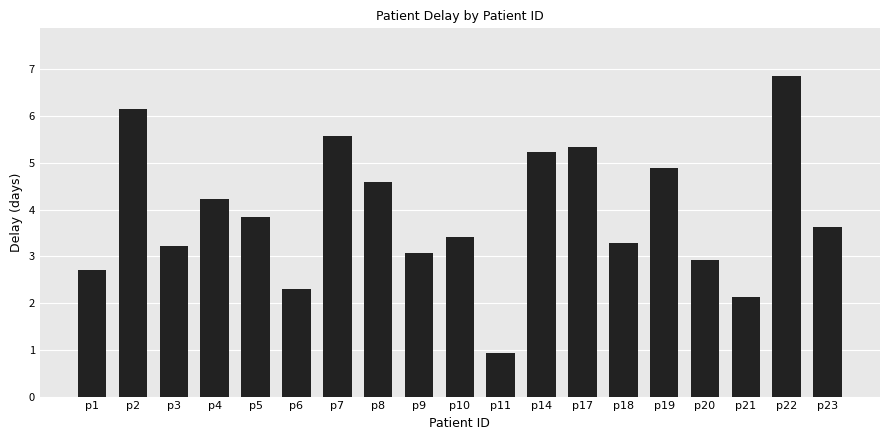

Are the bars horizontal?

No